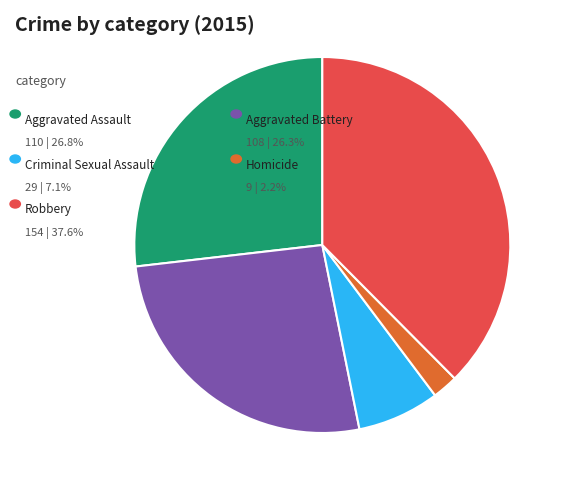

Does any single category account for the majority?

No